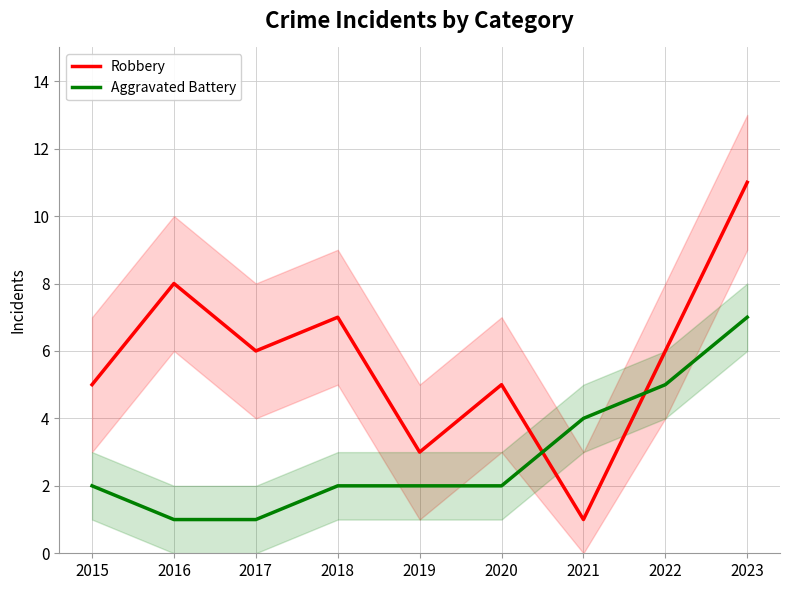

Between 2022 and 2016, which is larger?

2016